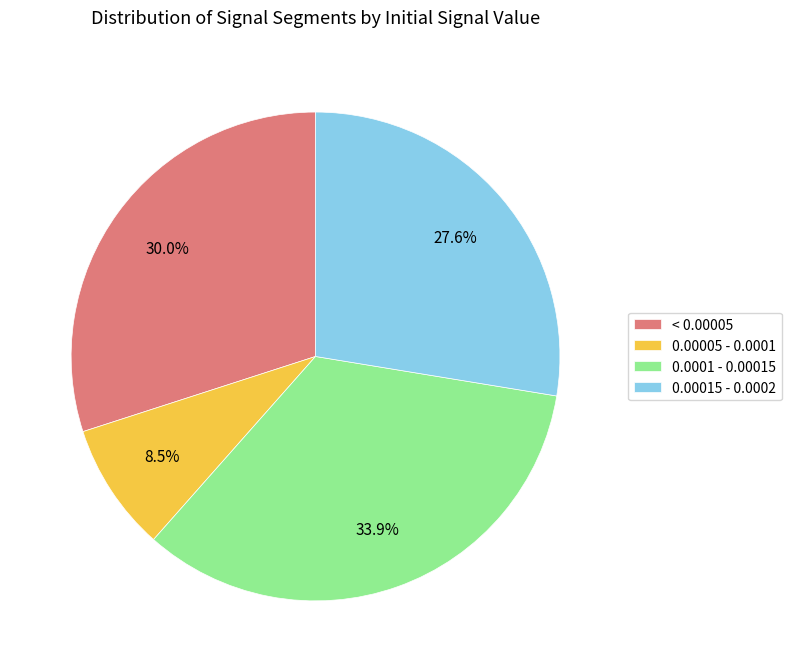

What is the smallest slice in the pie chart?

0.00005 - 0.0001